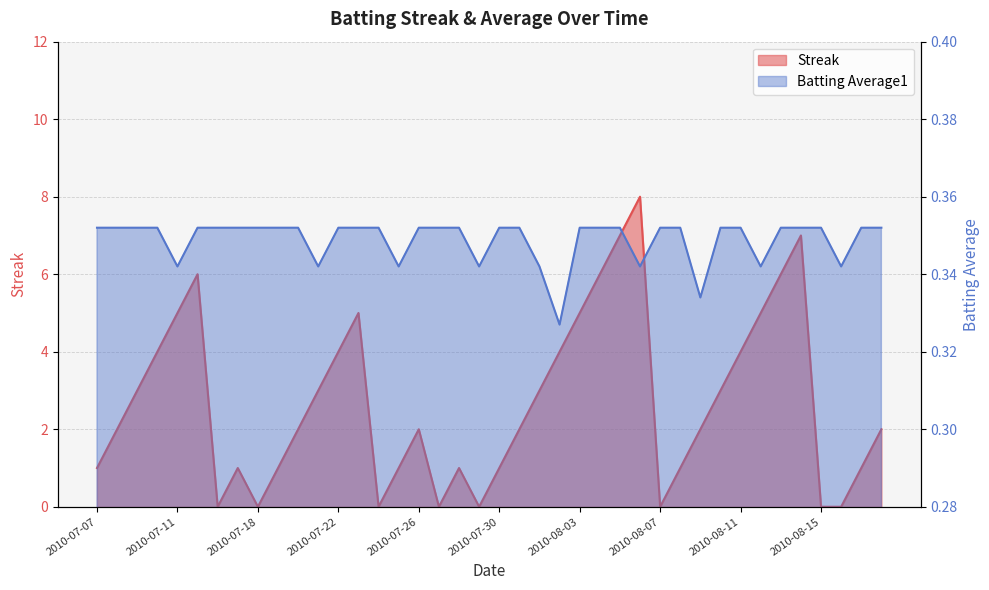

Rank the series at 2010-08-12 from highest to lowest value.

Streak, Batting Average1